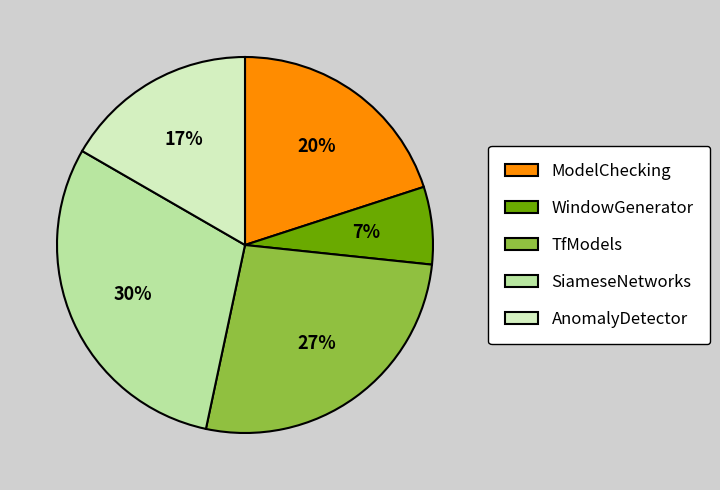

Approximately how many times larger is the value at WindowGenerator compared to ModelChecking?

0.3